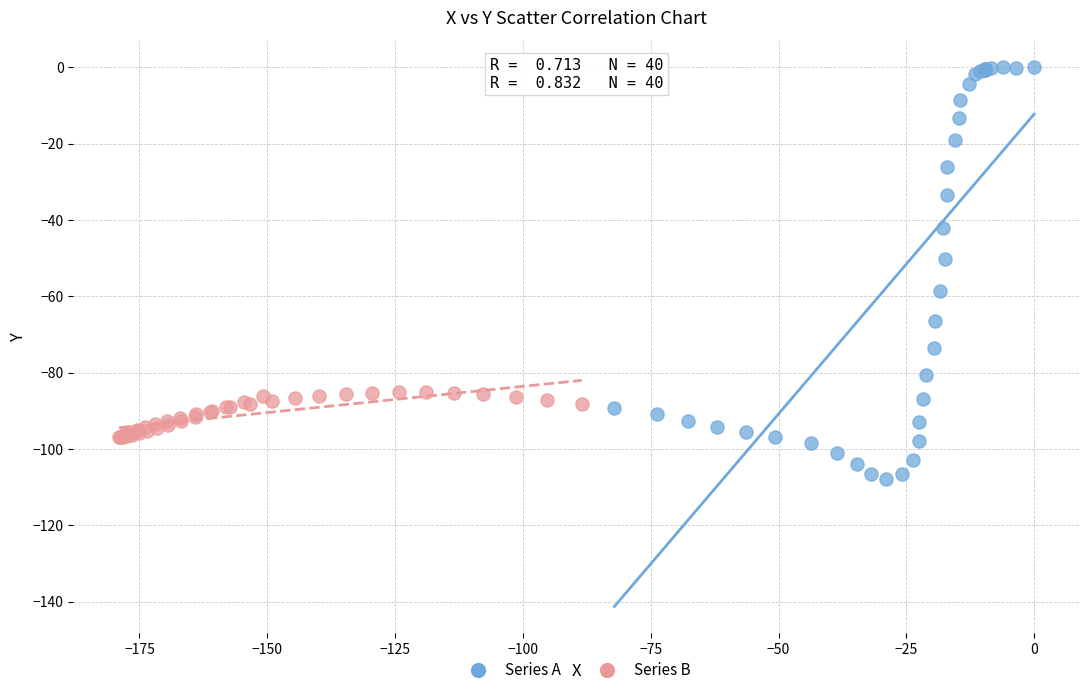

Which series reaches the minimum Y coordinate?

Series A